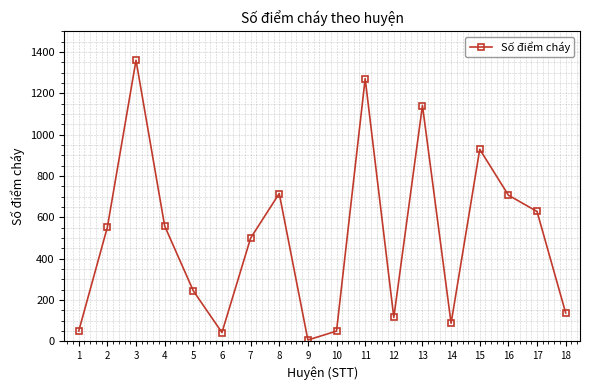

How many values are below 552?

9